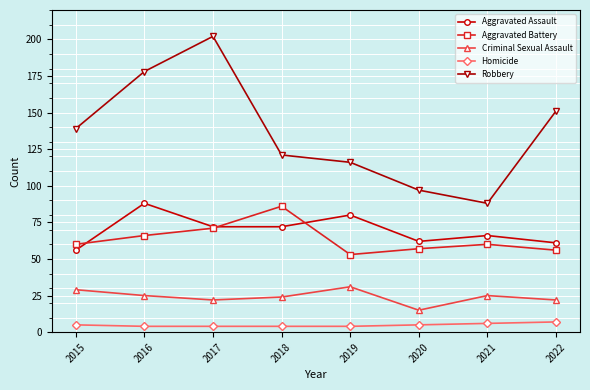

Where is Robbery nearest to the value 145?

2015